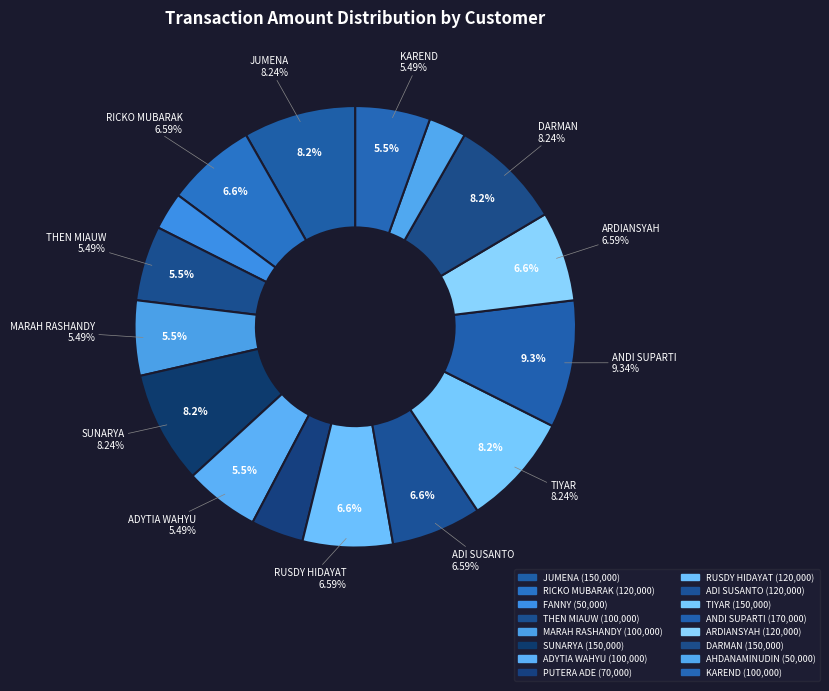

Rank the categories by value from lowest to highest.

FANNY, AHDANAMINUDIN, PUTERA ADE, THEN MIAUW, MARAH RASHANDY, ADYTIA WAHYU, KAREND, RICKO MUBARAK, RUSDY HIDAYAT, ADI SUSANTO, ARDIANSYAH, JUMENA, SUNARYA, TIYAR, DARMAN, ANDI SUPARTI